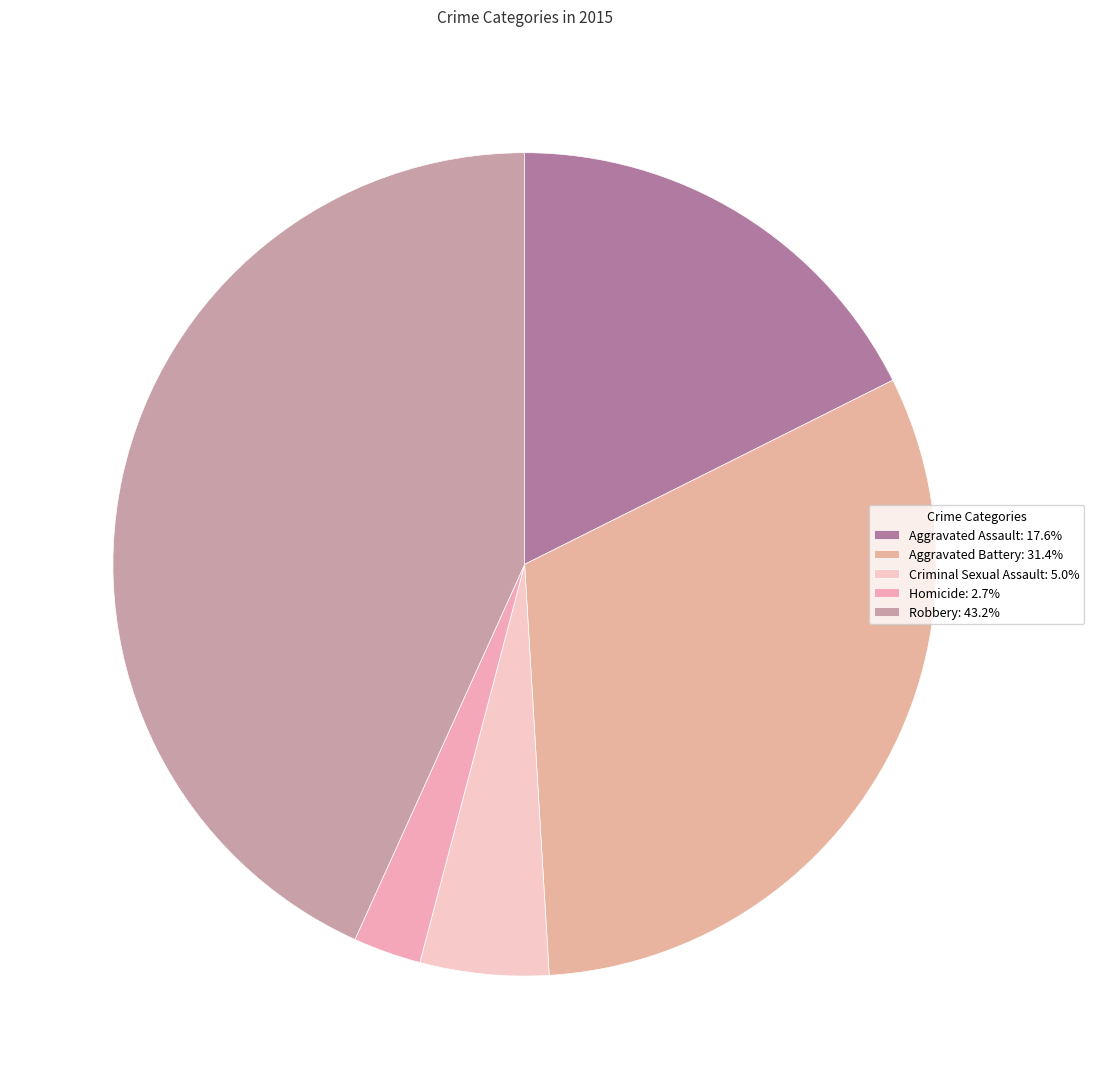

Combined, what portion of the pie is Aggravated Assault and Criminal Sexual Assault?

22.7%